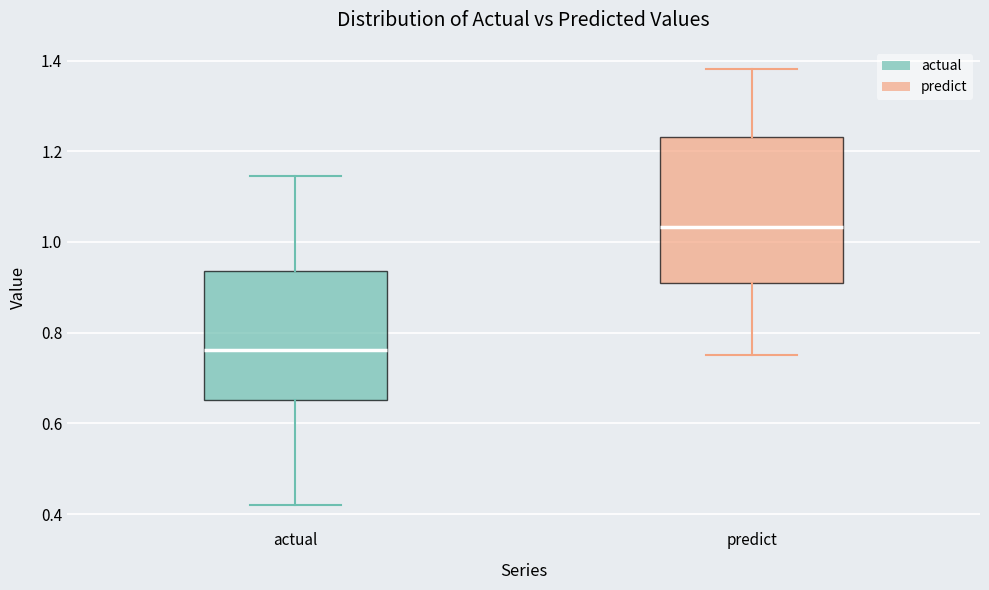

Where does the lower whisker of the box for predict end on the y-axis? The values are not printed on the chart, so give them approximately, as read against the axis.

0.76